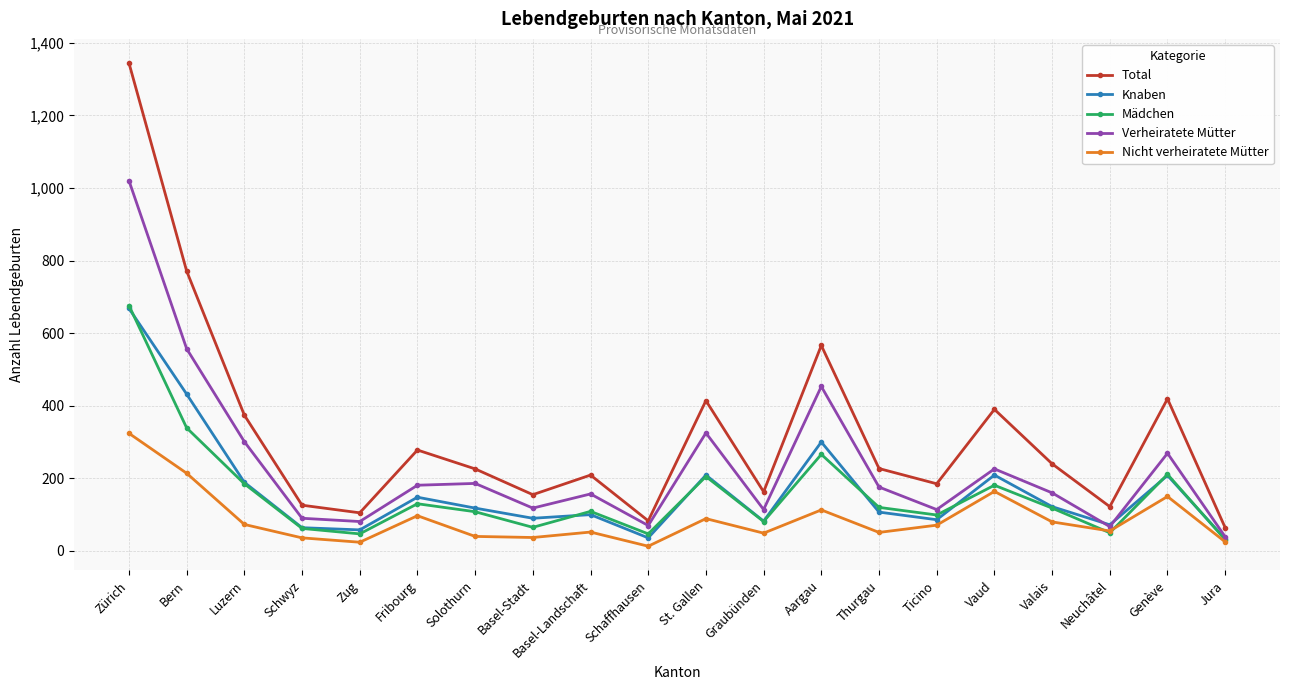

What is the highest value of the Nicht verheiratete Mütter series?

324